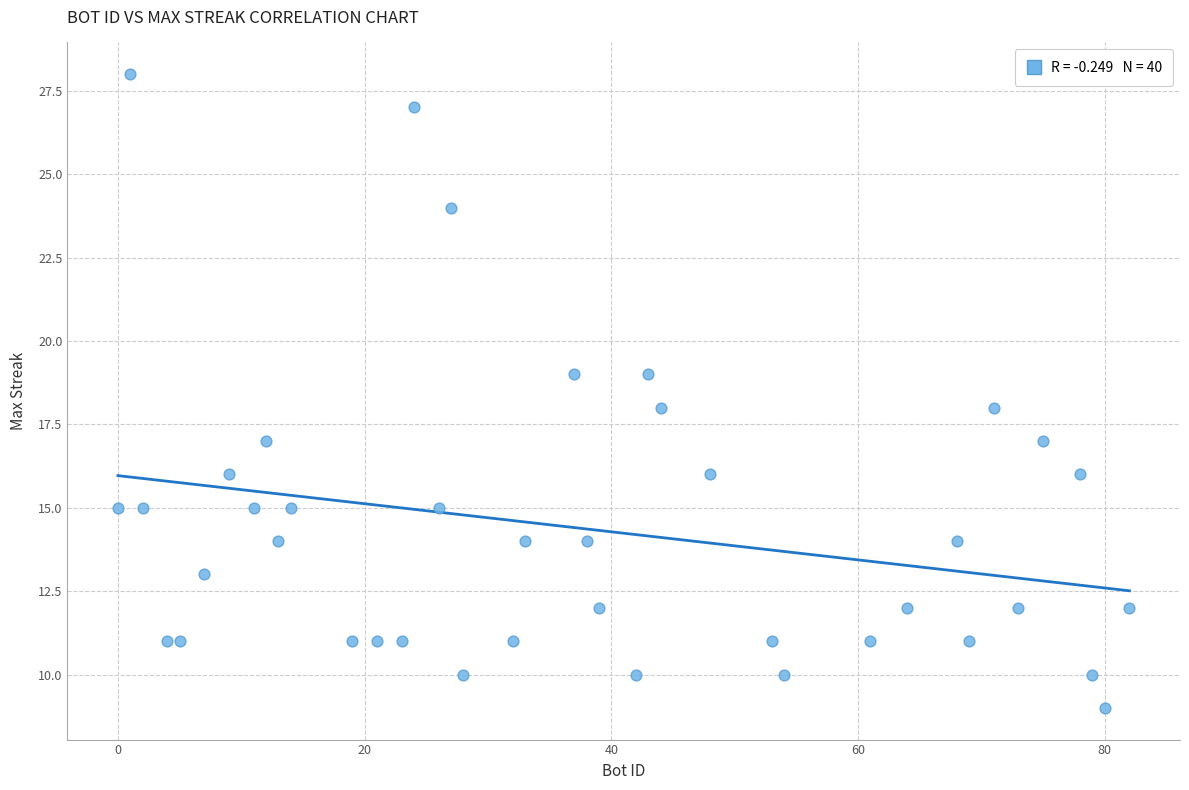

What is the range of X values (max minus min)?

82